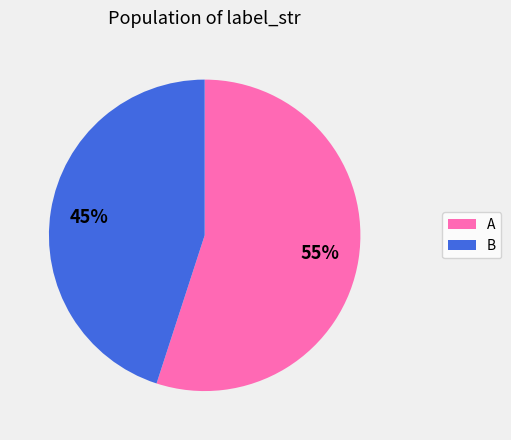

What percentage is the B slice, to the nearest percent?

45%